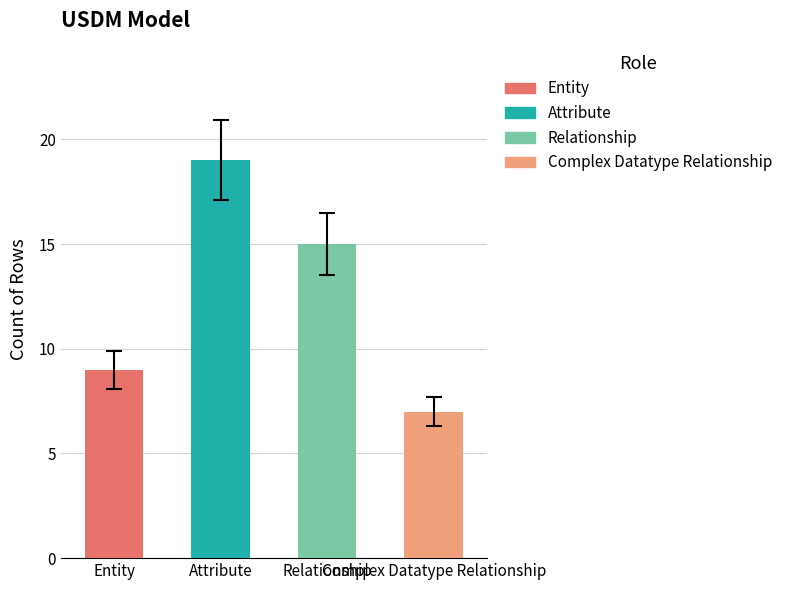

How many bars are there in total?

4